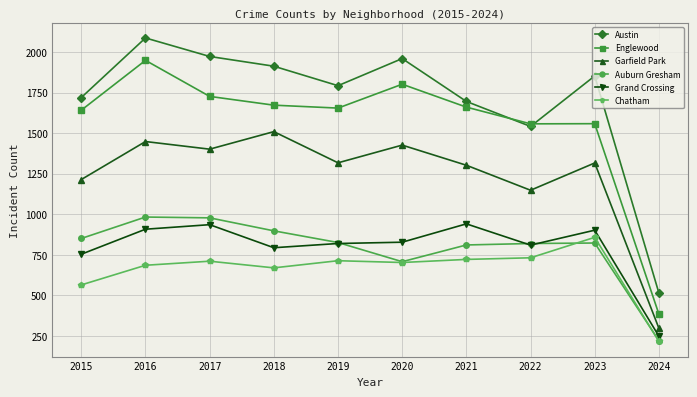

At which category is the sum across all series the highest?

2016